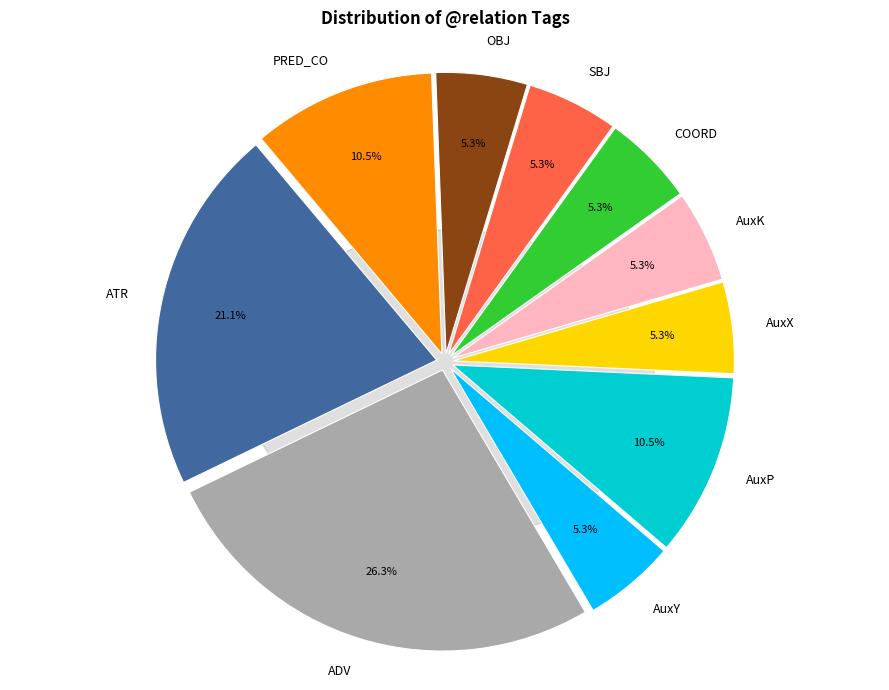

Is there any slice that represents more than half of the pie?

No